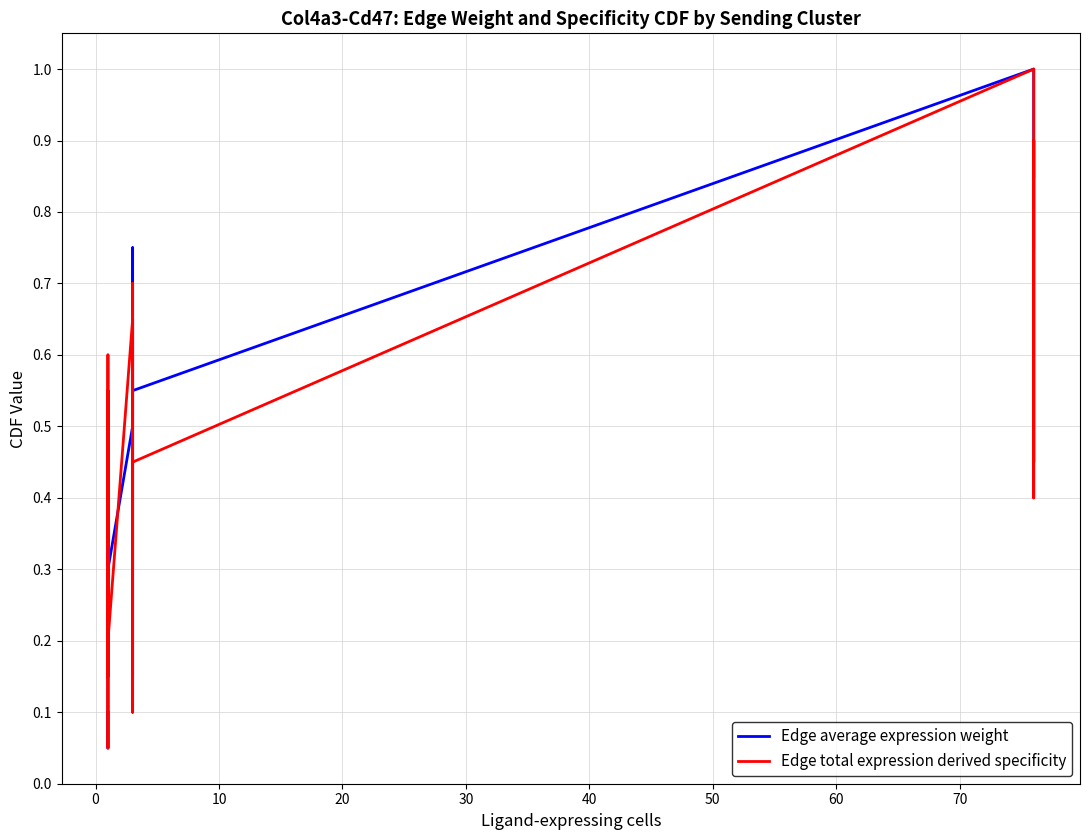

How many distinct data groups are displayed?

2